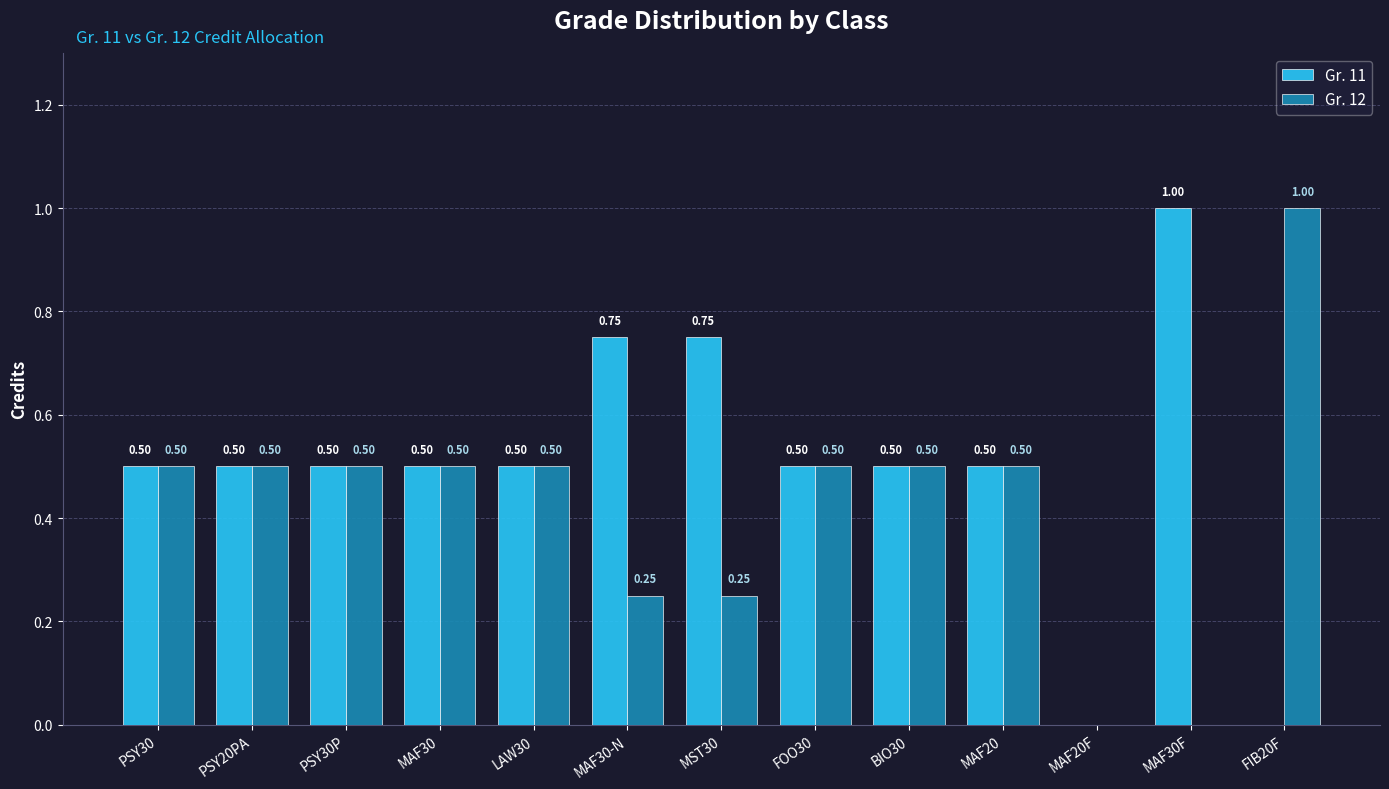

Is the value of Gr. 12 at LAW30 greater than the value of Gr. 11 at MST30?

No